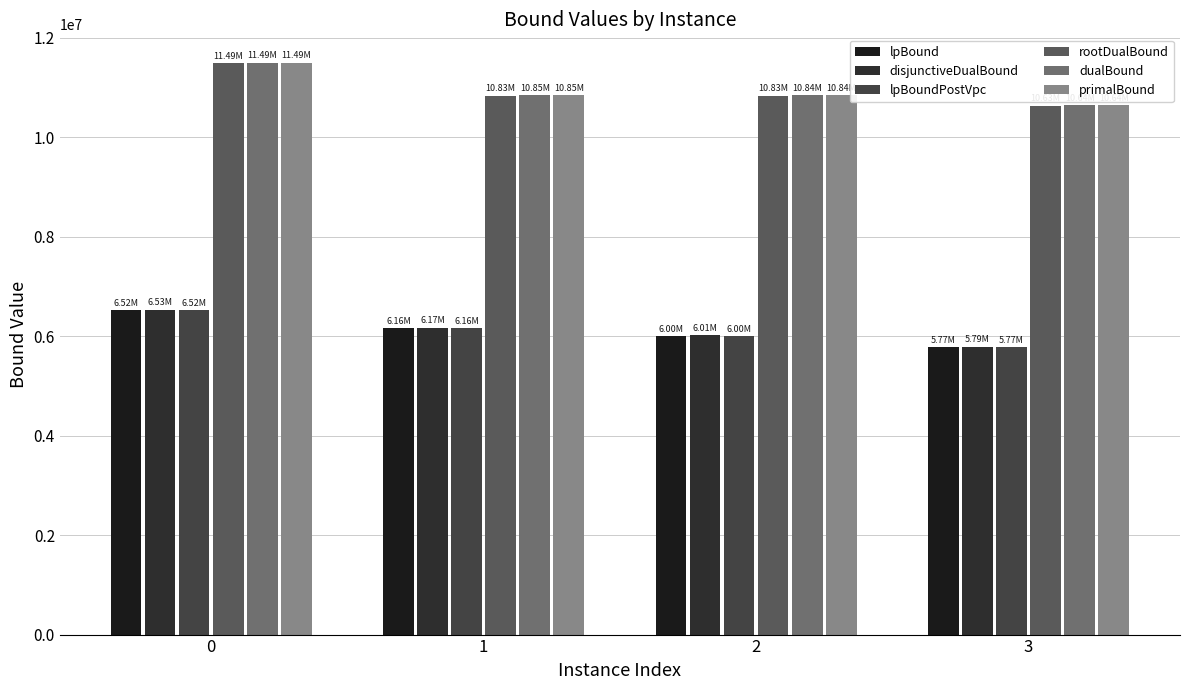

What is the difference between the lpBoundPostVpc values at 3 and 2?

227192.1